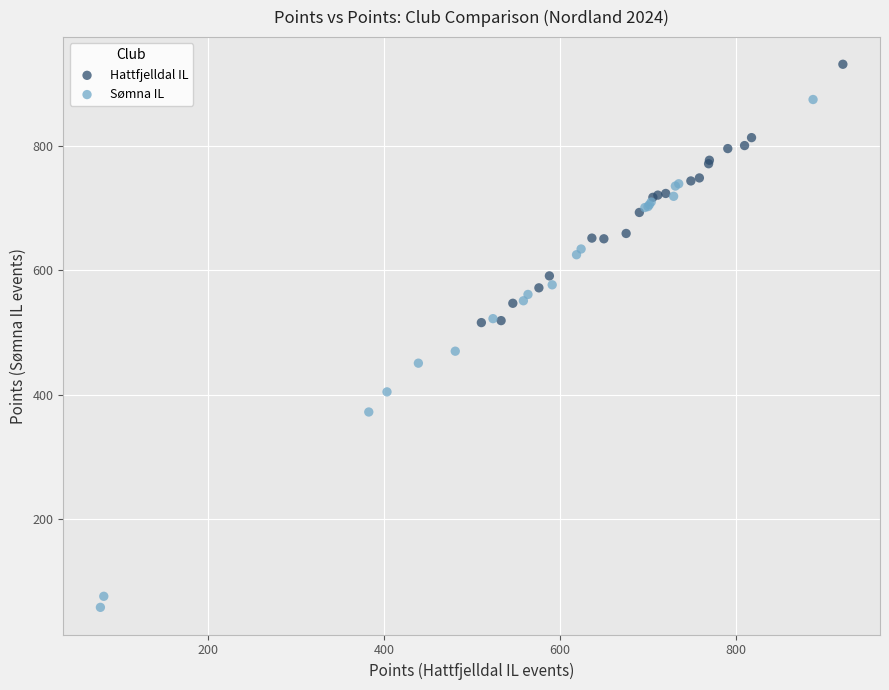

Which series has the widest spread of Y values?

Sømna IL